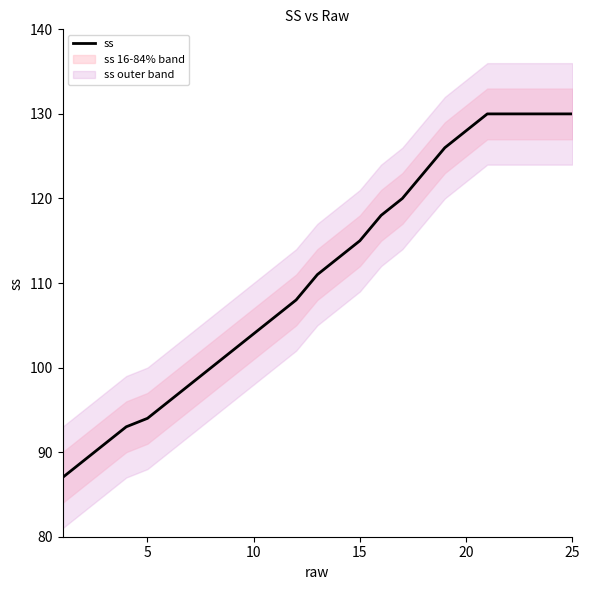

What is the highest value of the ss series?

130